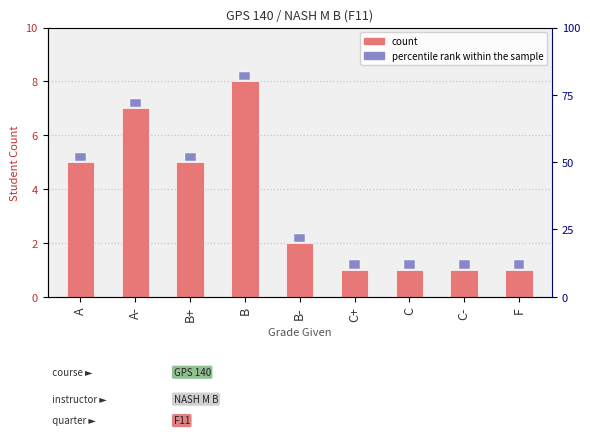

What value does the data have at B-?

2